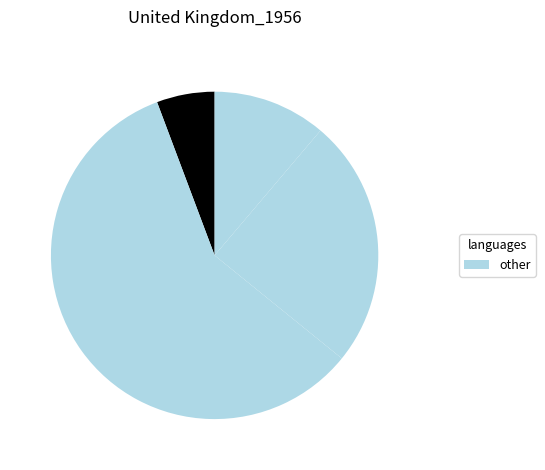

Count the number of slices in the pie.

4